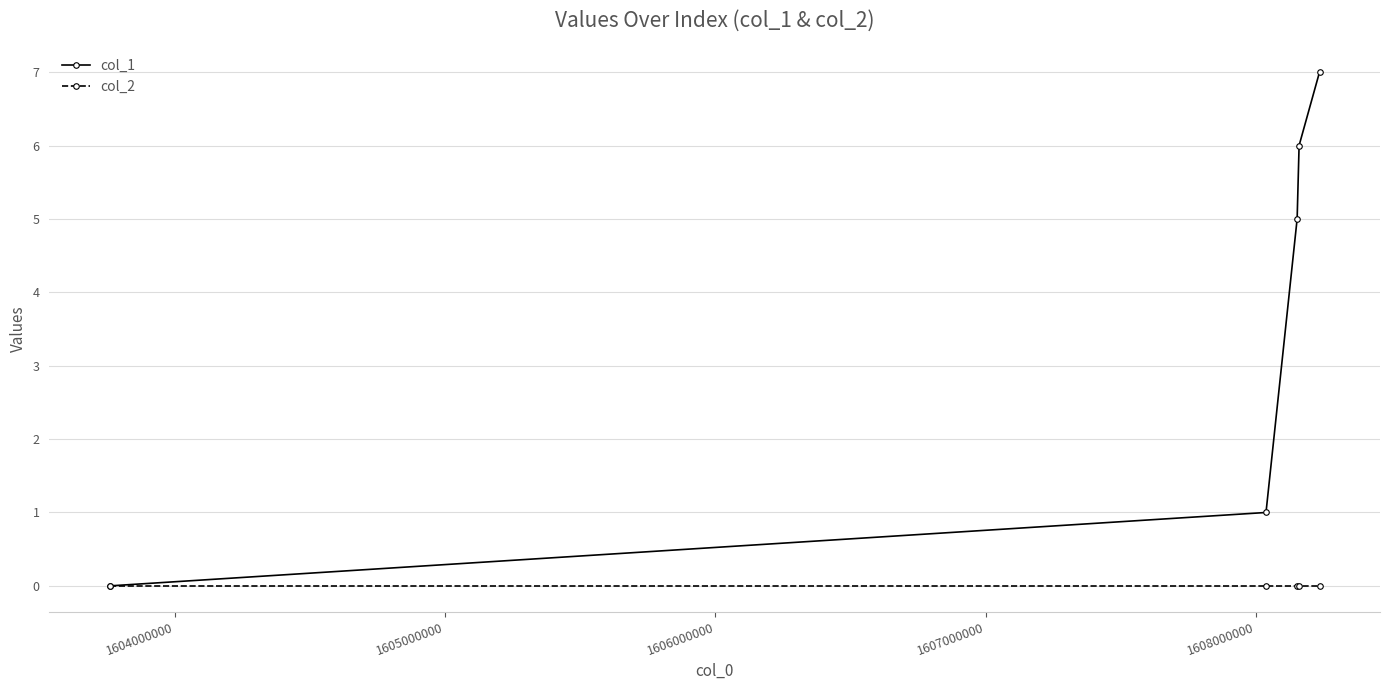

How many data points does each series have?

5